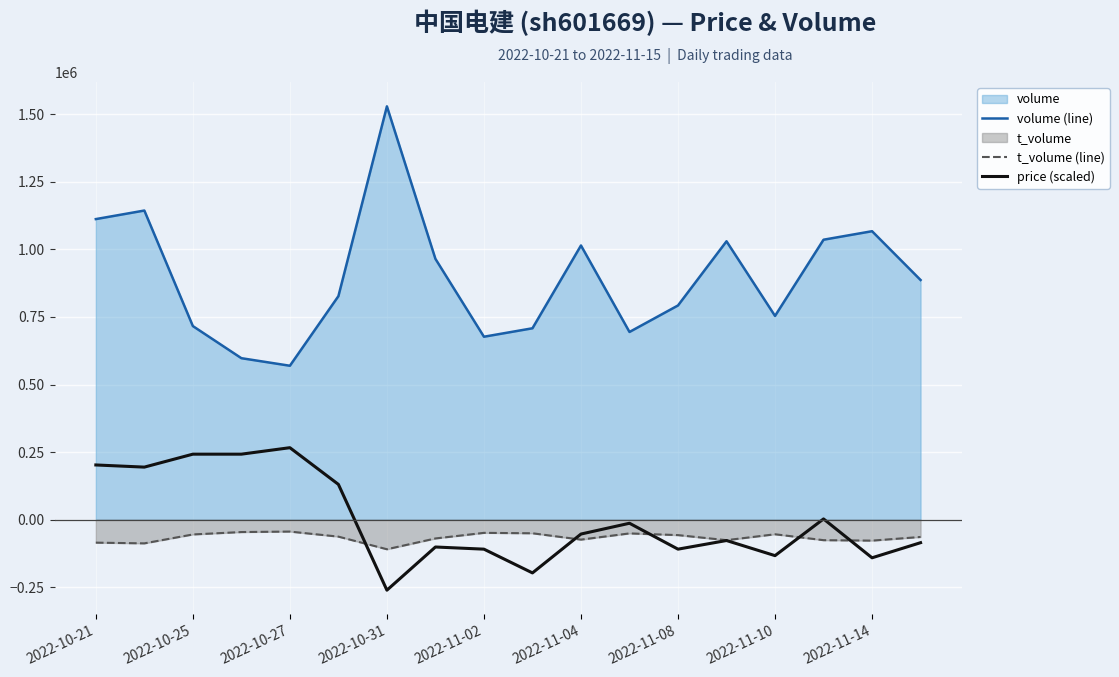

How many data points in volume (line) are less than 886769?

9